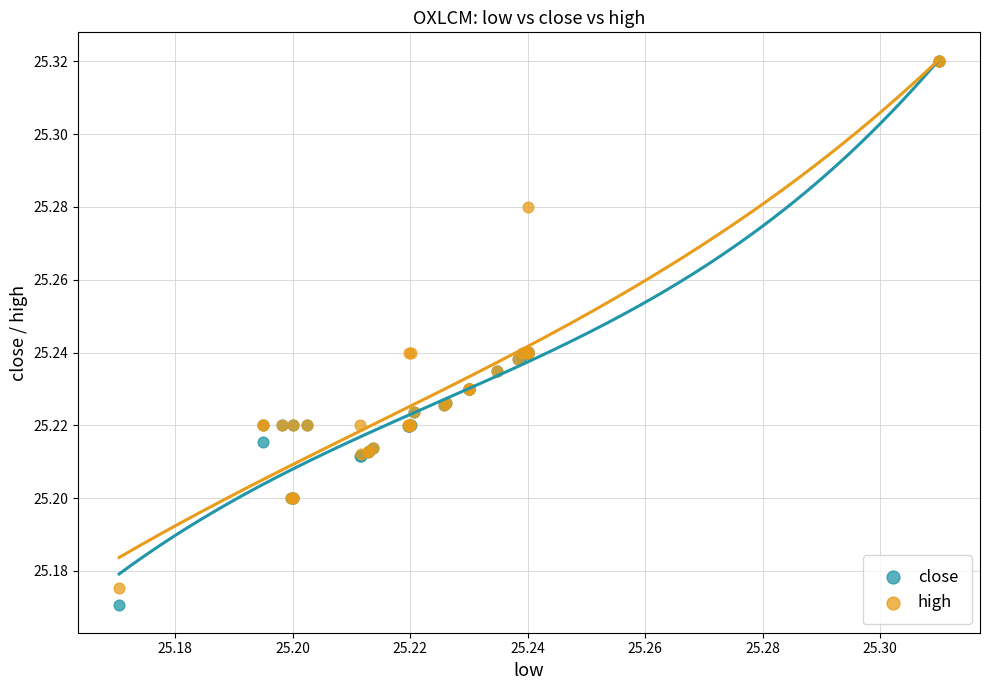

What are all the series names shown in the legend?

close, high